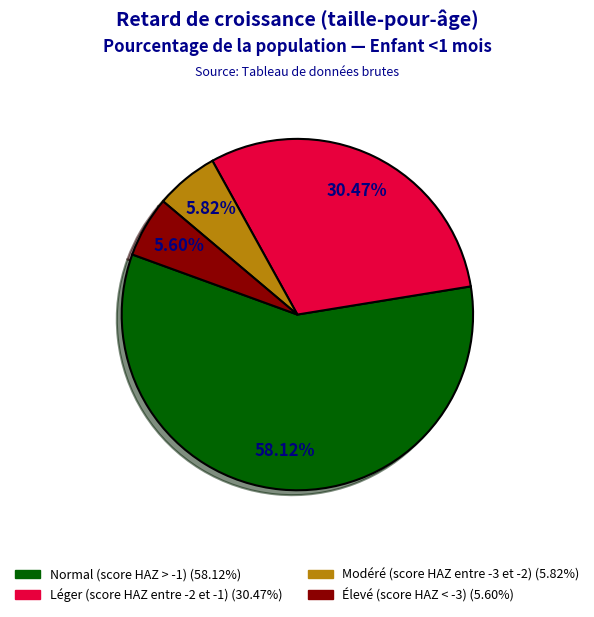

Is there any slice that represents more than half of the pie?

Yes